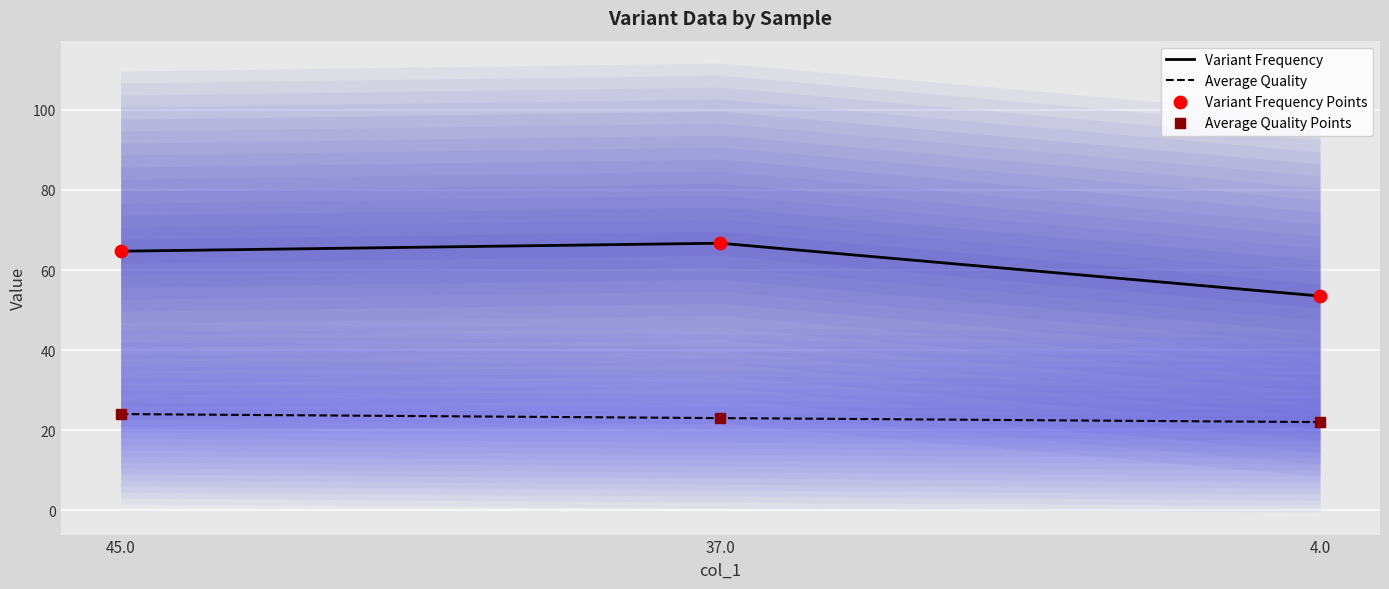

What is the total value across all series at 45.0?

177.4